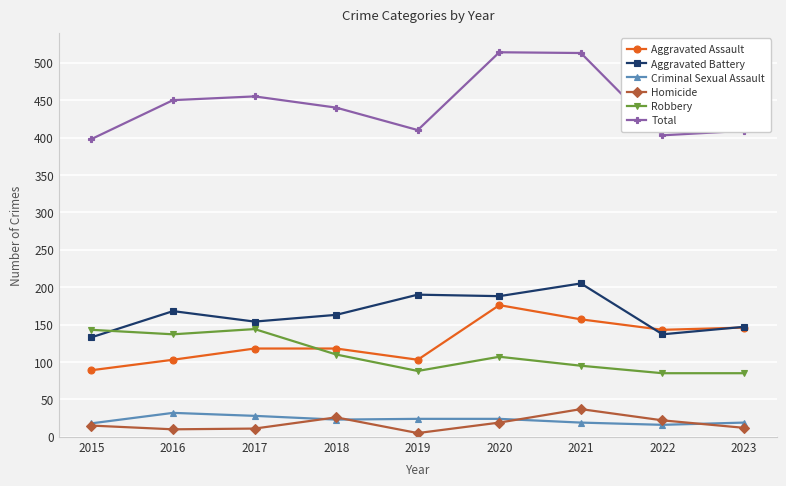

Which category has the highest value in the Aggravated Battery series?

2021